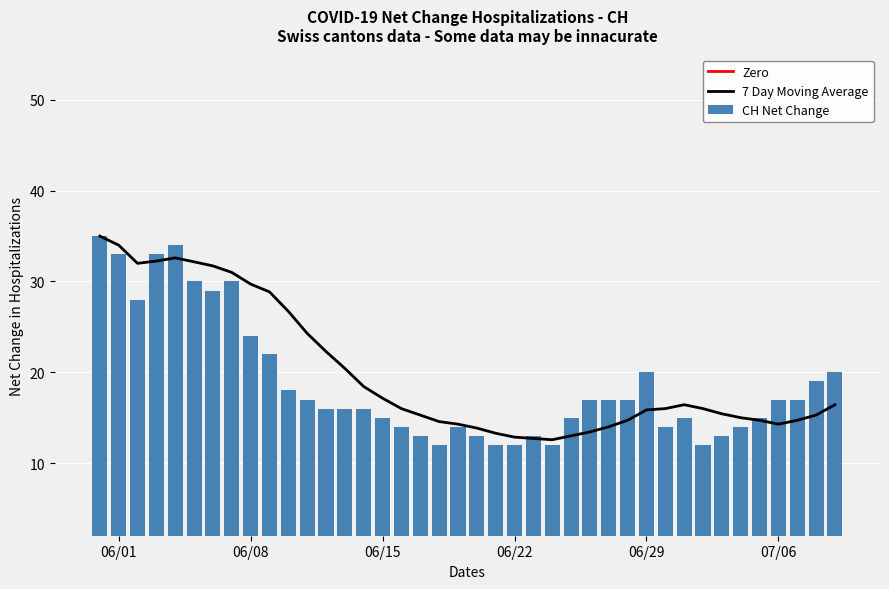

What is the difference between the maximum and minimum values in the CH Net Change series?

23